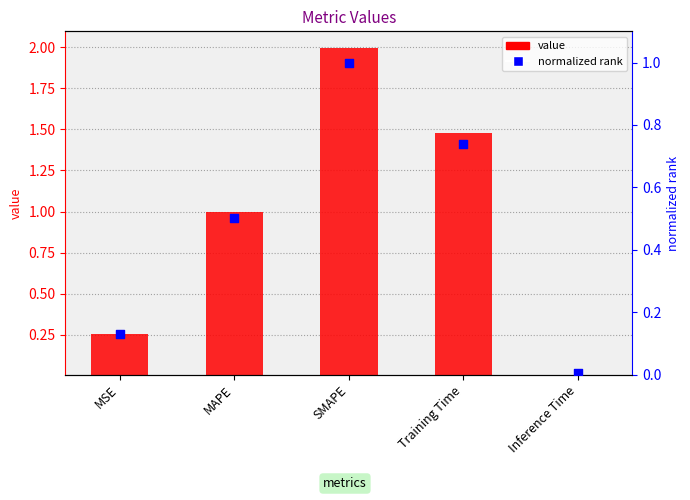

What is the total value across all series at MAPE?

1.5